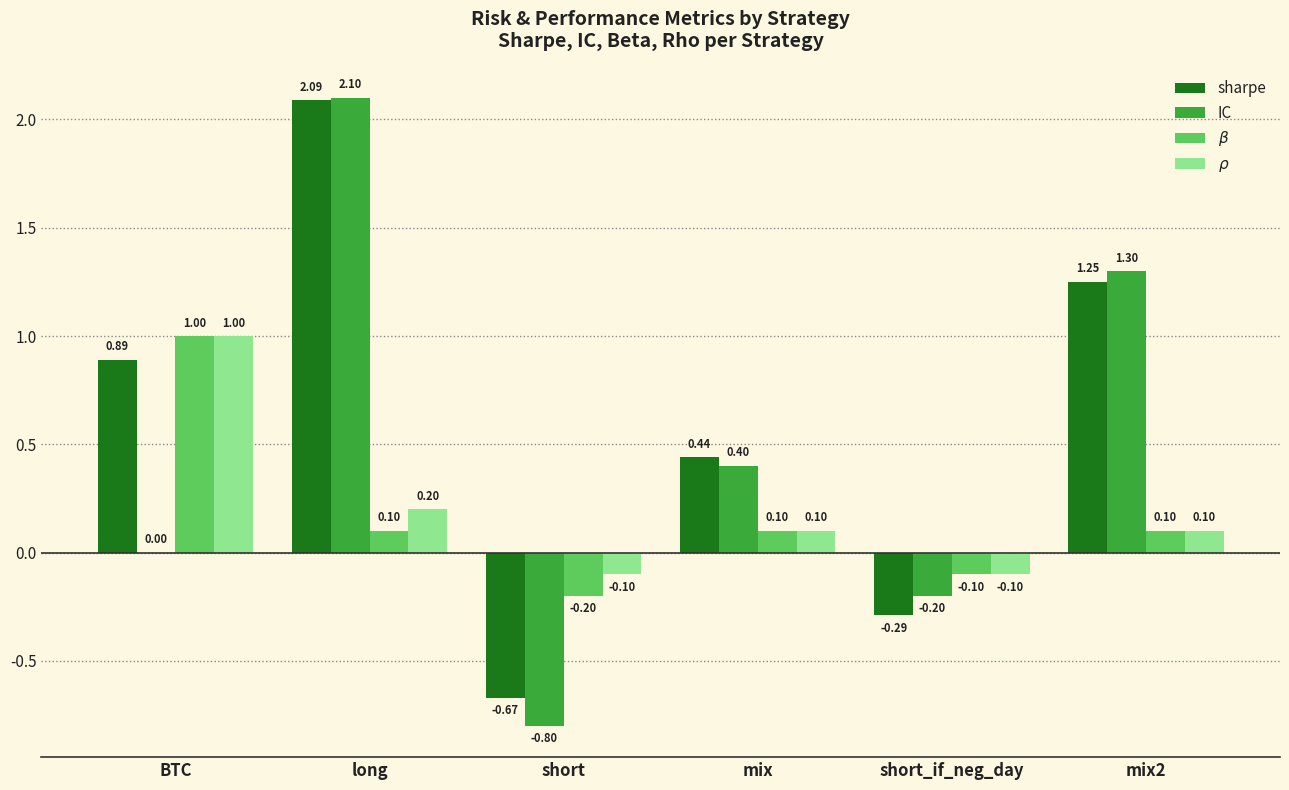

What are all the series names shown in the legend?

sharpe, IC, $\beta$, $\rho$